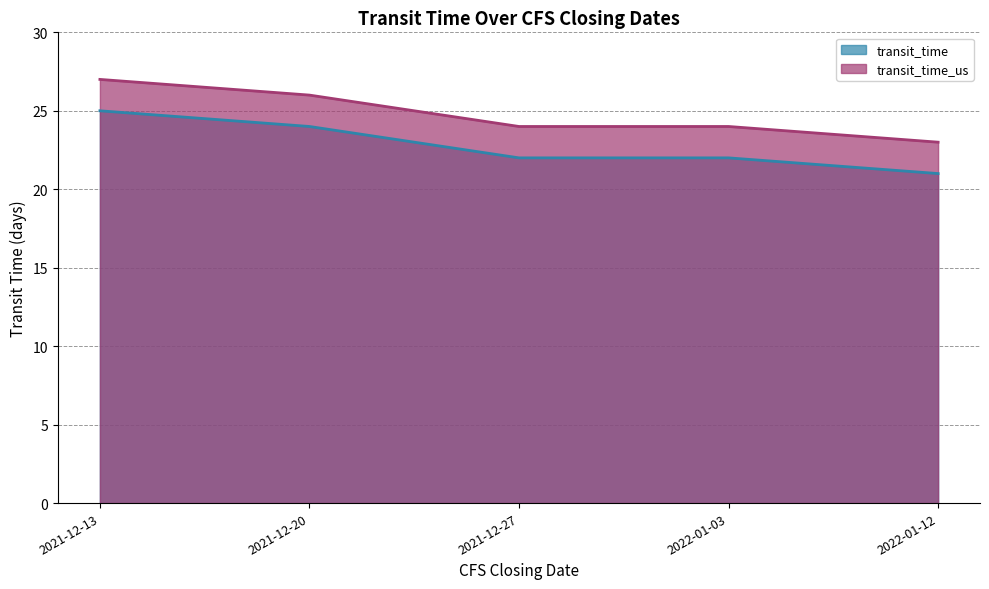

List the labels in order of transit_time_us value, largest first.

2021-12-13, 2021-12-20, 2021-12-27, 2022-01-03, 2022-01-12